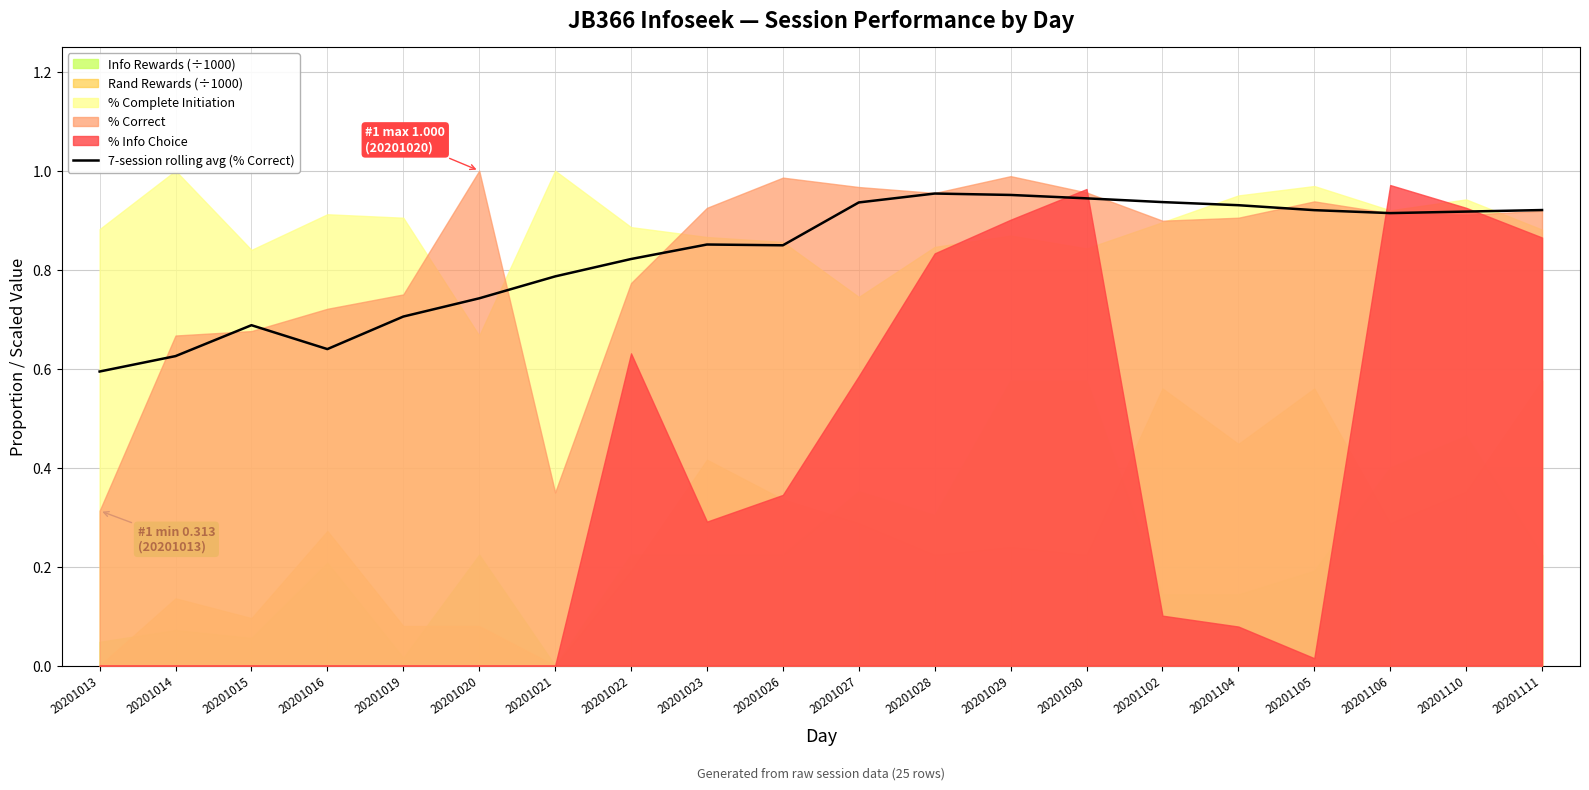

Rank the categories by value from highest to lowest.

20201028, 20201029, 20201030, 20201102, 20201027, 20201104, 20201111, 20201105, 20201110, 20201106, 20201023, 20201026, 20201022, 20201021, 20201020, 20201019, 20201015, 20201016, 20201014, 20201013